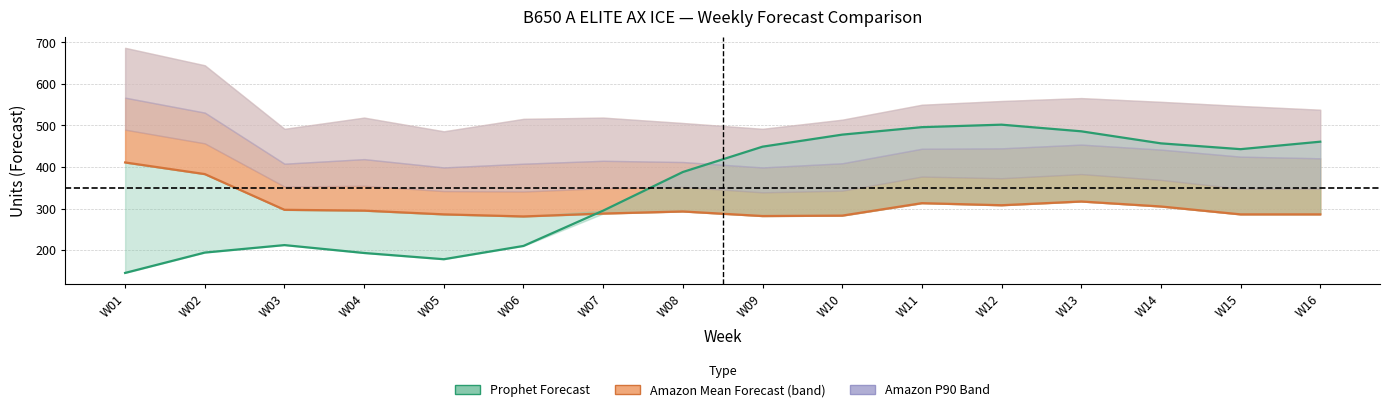

Is it true that Amazon Mean Forecast equals 313 at W11?

True